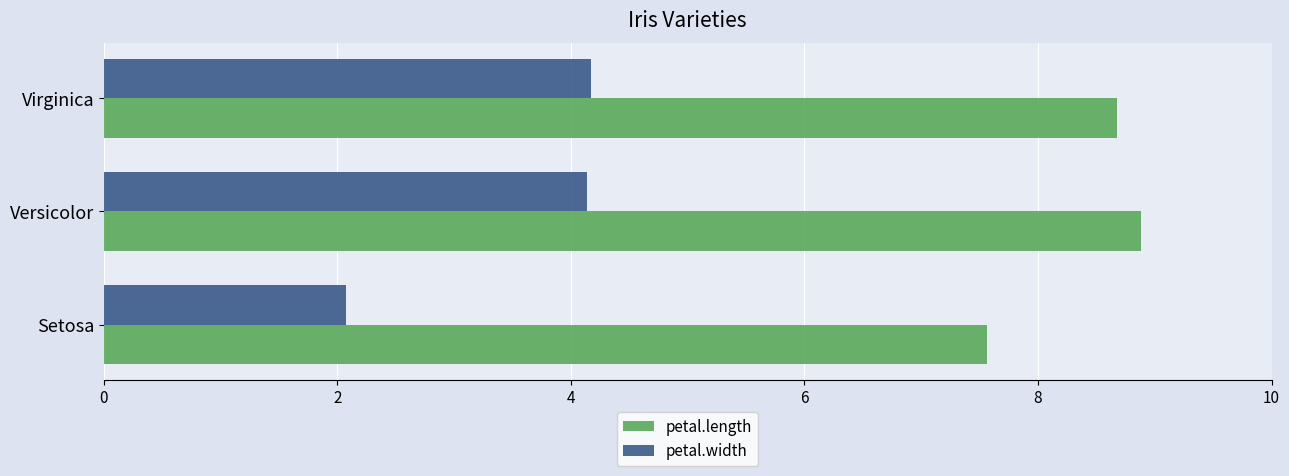

The petal.length series shows 14.3 at Virginica. True or false?

False